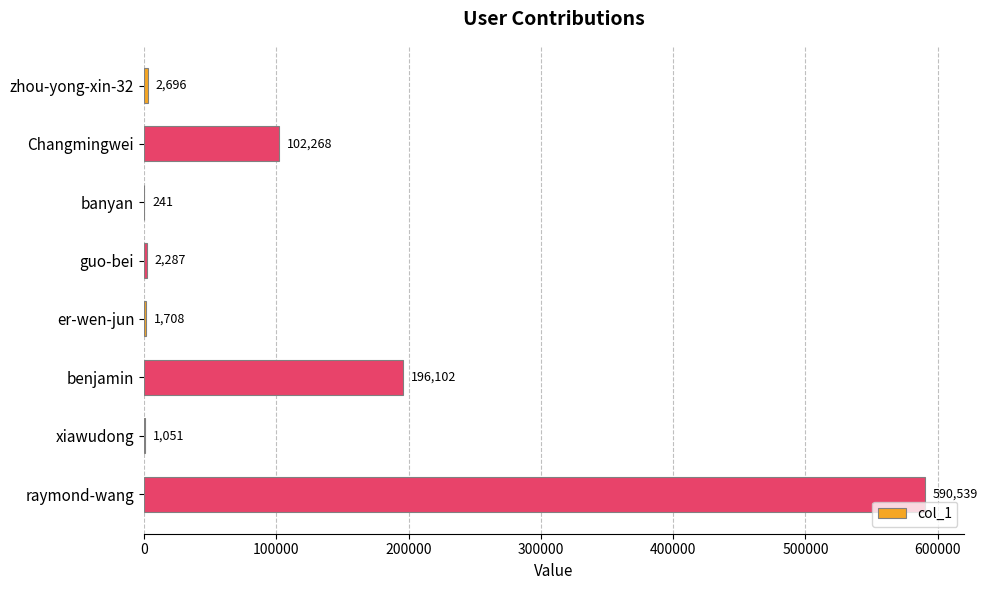

Which label corresponds to the largest value in the chart?

raymond-wang